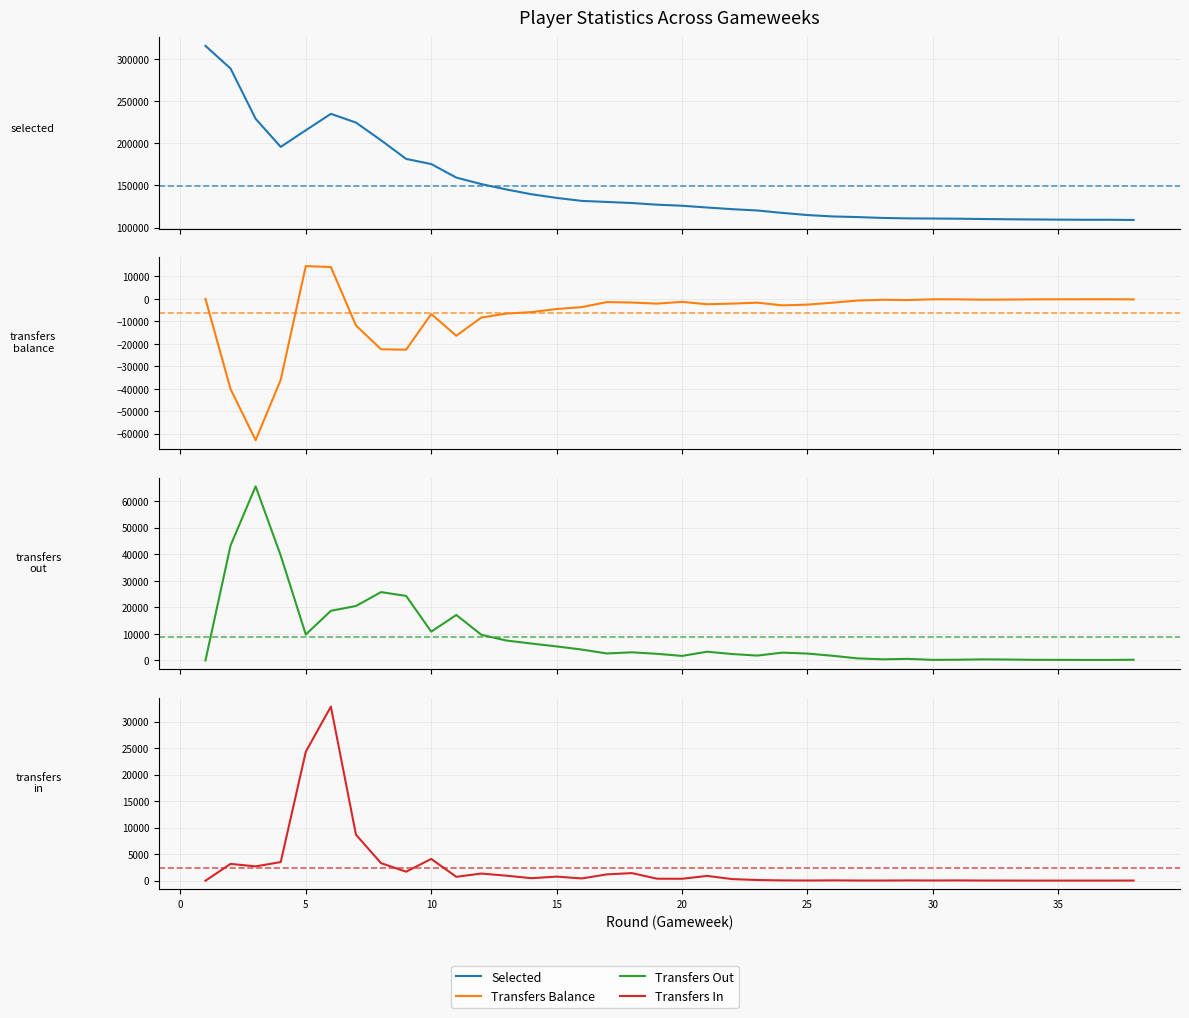

True or false: transfers_balance and selected cross at least once.

False